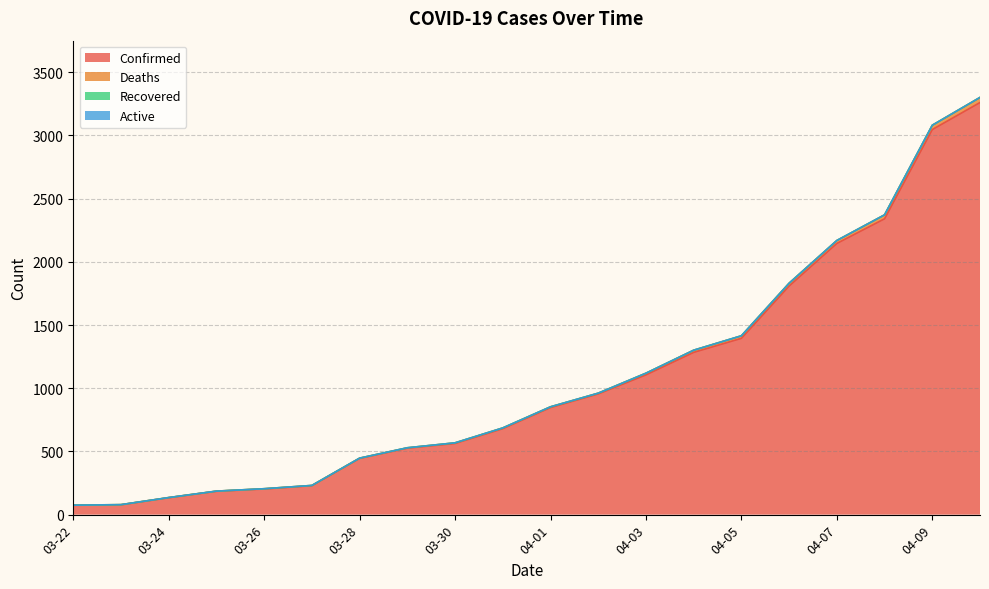

How many lines are shown in the chart?

4